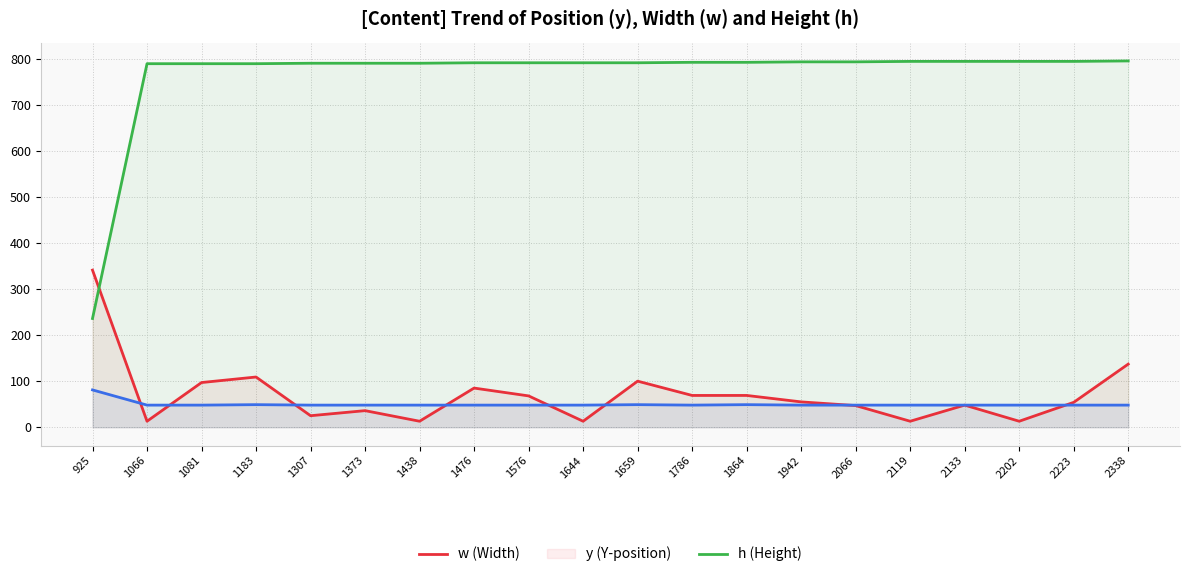

Reading left to right, transcribe all the data shown in this chart.

w: 925=341	1066=13	1081=97	1183=109	1307=25	1373=36	1438=13	1476=85	1576=68	1644=13	1659=100	1786=69	1864=69	1942=55	2066=47	2119=13	2133=48	2202=13	2223=54	2338=137
y: 925=236	1066=789	1081=789	1183=789	1307=790	1373=790	1438=790	1476=791	1576=791	1644=791	1659=791	1786=792	1864=792	1942=793	2066=793	2119=794	2133=794	2202=794	2223=794	2338=795
h: 925=81	1066=48	1081=48	1183=49	1307=48	1373=48	1438=48	1476=48	1576=48	1644=48	1659=49	1786=48	1864=49	1942=48	2066=48	2119=48	2133=48	2202=48	2223=48	2338=48